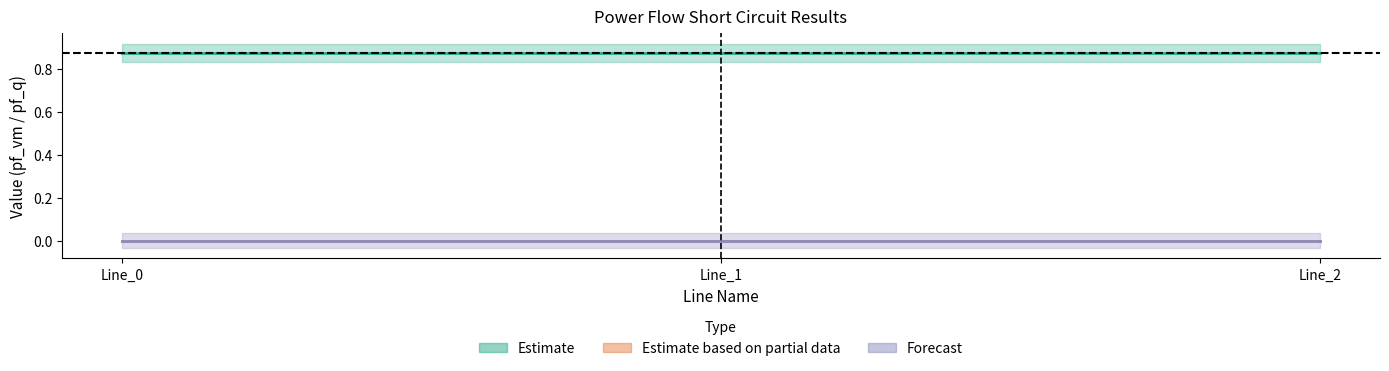

At which category does the chart reach its peak across all series?

Line_0